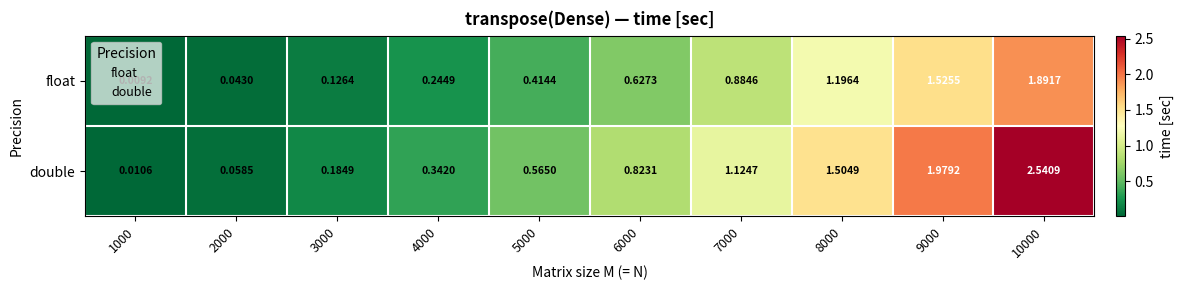

At which category is the sum across all series the highest?

10000